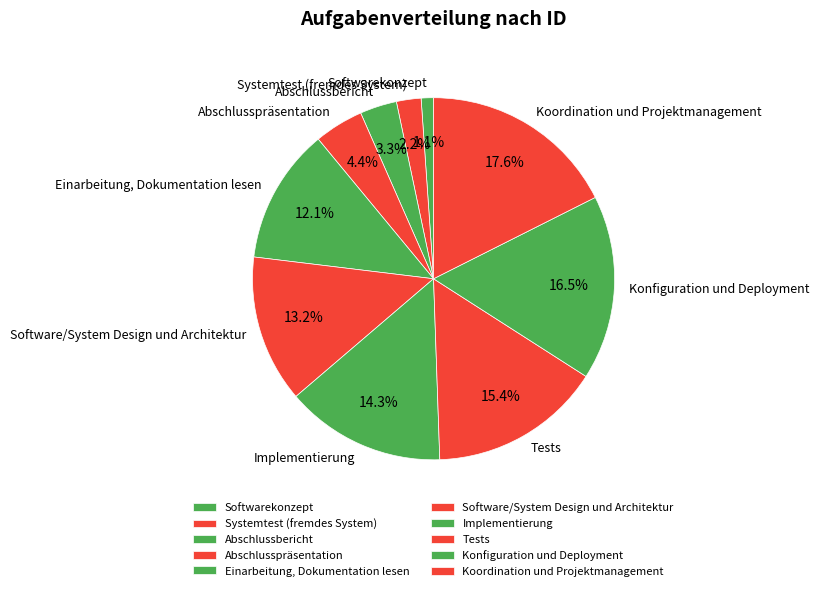

Do Einarbeitung, Dokumentation lesen and Implementierung together represent more than half of the pie?

No